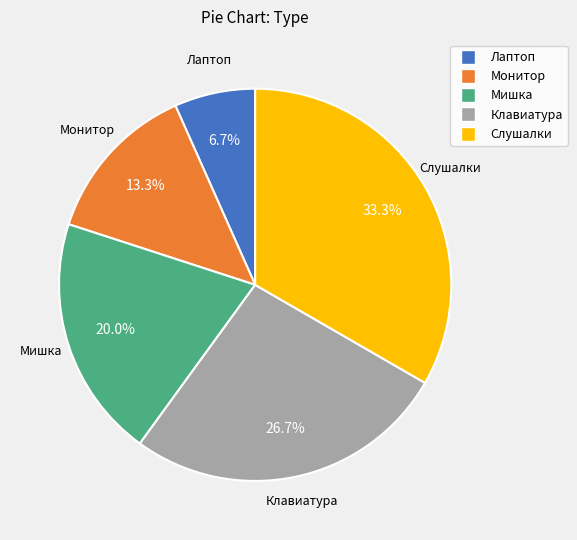

To the nearest percent, what portion does Слушалки represent?

33%